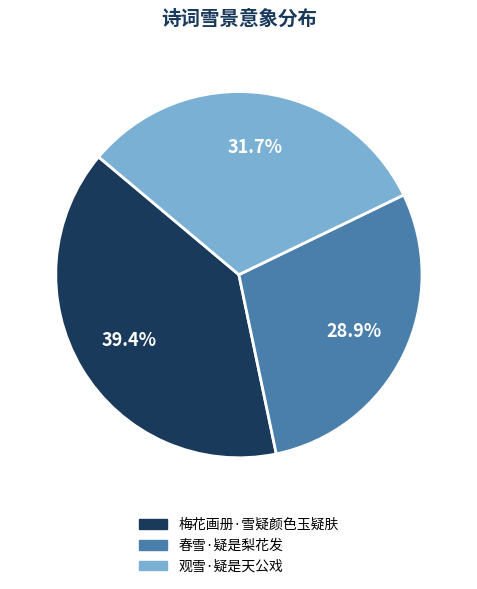

Count the number of slices in the pie.

3